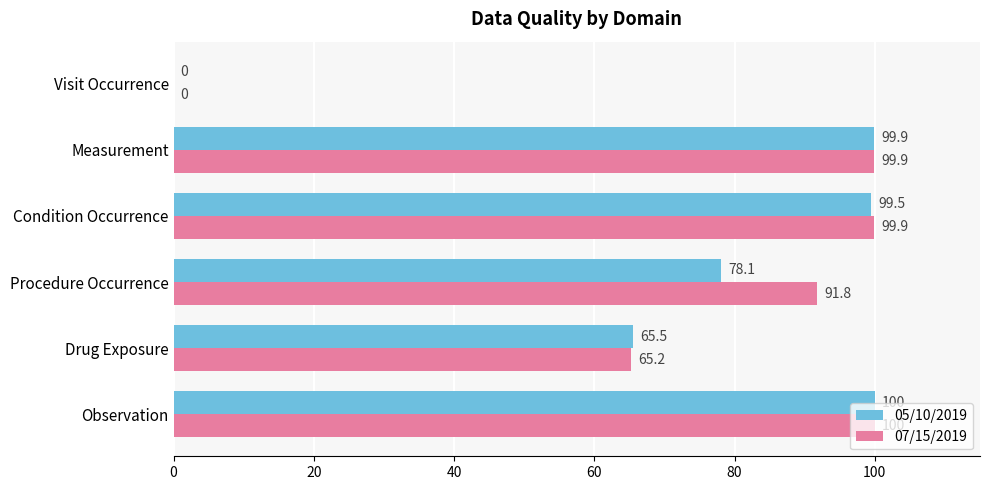

True or false: 07/15/2019 has a value of 69.9 at Visit Occurrence.

False